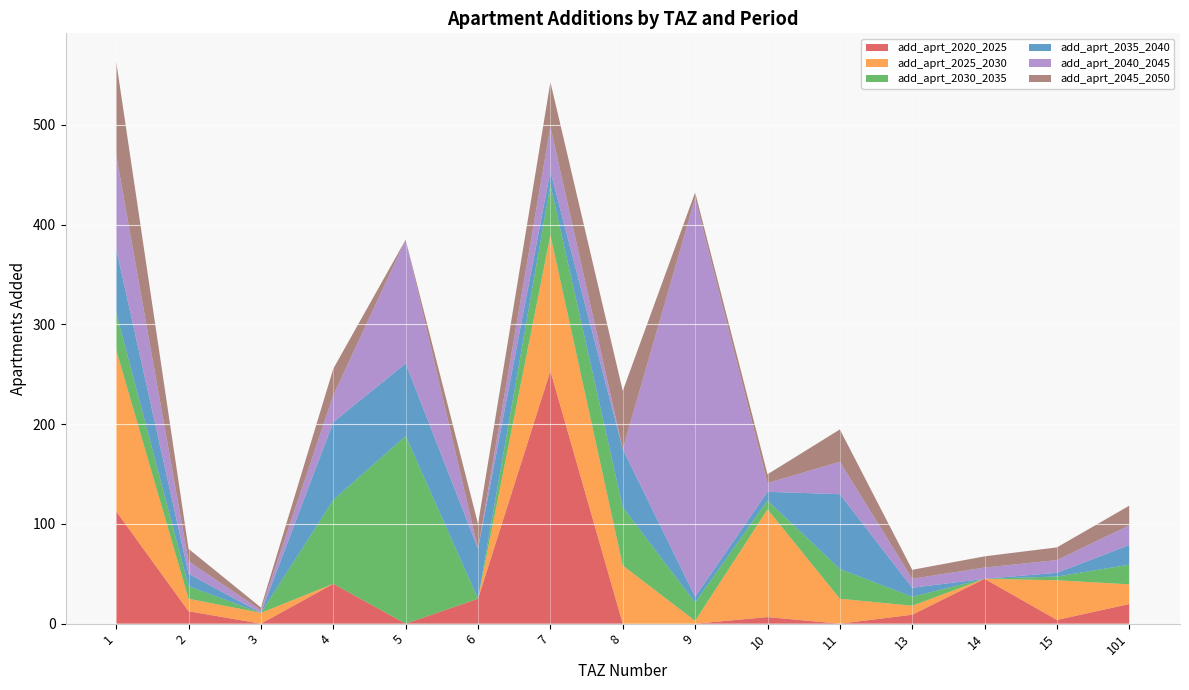

Reading left to right, transcribe all the data shown in this chart.

add_aprt_2020_2025: 1=112.7	2=12.5	3=0.0	4=40.0	5=0.0	6=25.0	7=253.4	8=0.0	9=0.0	10=6.6	11=0.0	13=9.0	14=45.0	15=3.8	101=19.7
add_aprt_2025_2030: 1=161.6	2=12.5	3=10.8	4=0.0	5=0.0	6=0.0	7=136.1	8=58.3	9=2.9	10=108.0	11=25.0	13=9.0	14=0.0	15=39.8	101=19.7
add_aprt_2030_2035: 1=37.5	2=12.5	3=0.0	4=84.0	5=188.1	6=0.0	7=50.4	8=58.3	9=18.3	10=8.8	11=29.8	13=9.0	14=0.0	15=3.8	101=19.7
add_aprt_2035_2040: 1=63.9	2=12.5	3=0.0	4=78.0	5=72.8	6=50.0	7=13.5	8=58.3	9=5.7	10=8.8	11=75.0	13=9.0	14=0.0	15=3.8	101=19.7
add_aprt_2040_2045: 1=93.9	2=12.5	3=2.7	4=26.8	5=124.0	6=0.0	7=44.8	8=0.0	9=399.5	10=8.8	11=32.5	13=9.0	14=11.2	15=12.8	101=19.7
add_aprt_2045_2050: 1=93.9	2=12.5	3=2.7	4=26.8	5=0.0	6=25.0	7=44.8	8=58.3	9=5.7	10=8.8	11=32.5	13=9.0	14=11.2	15=12.8	101=19.7